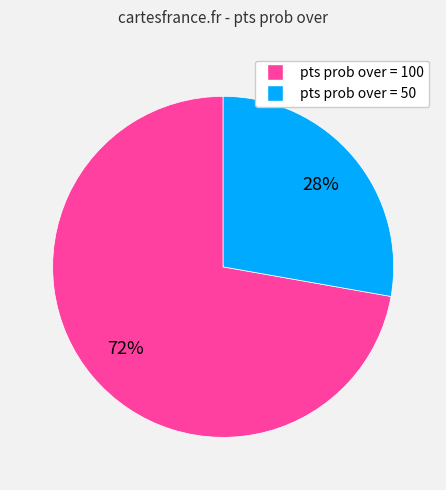

To the nearest percent, what is the average slice percentage?

50%